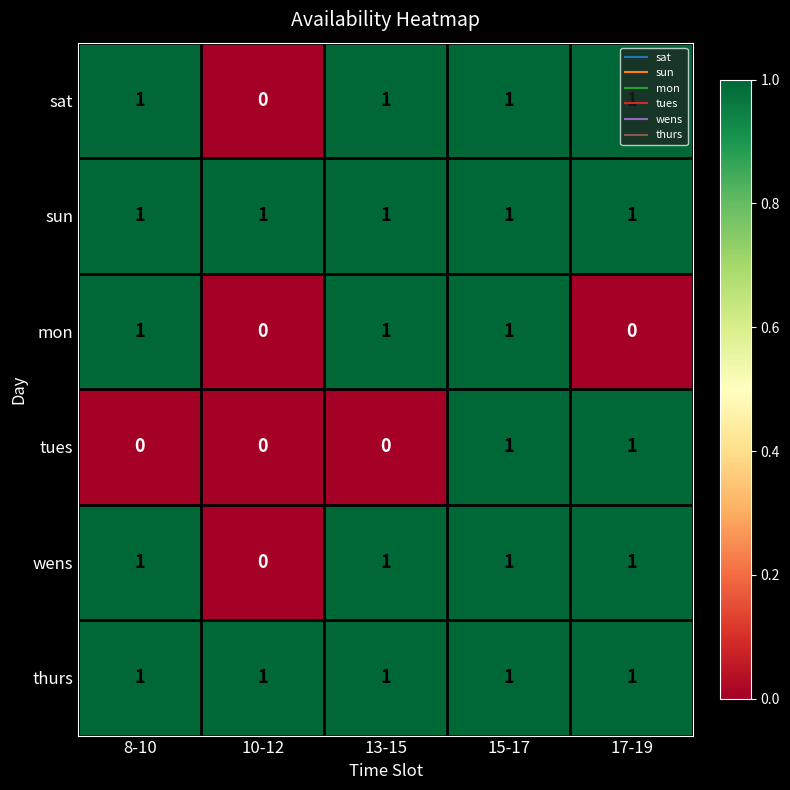

What is the maximum value shown in the chart?

1